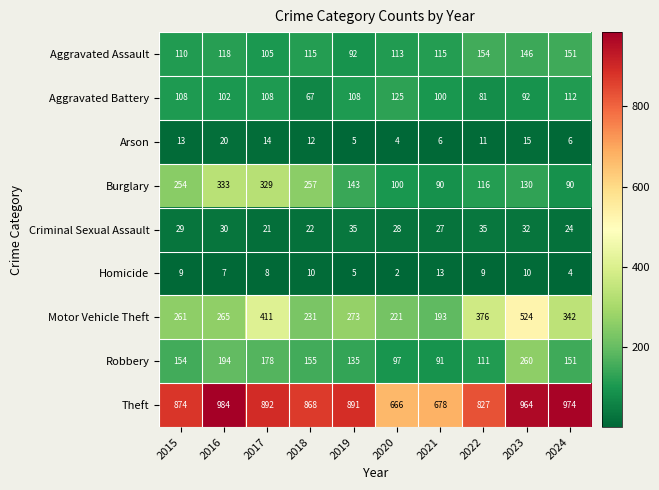

How many values in the Motor Vehicle Theft series are below 273?

5